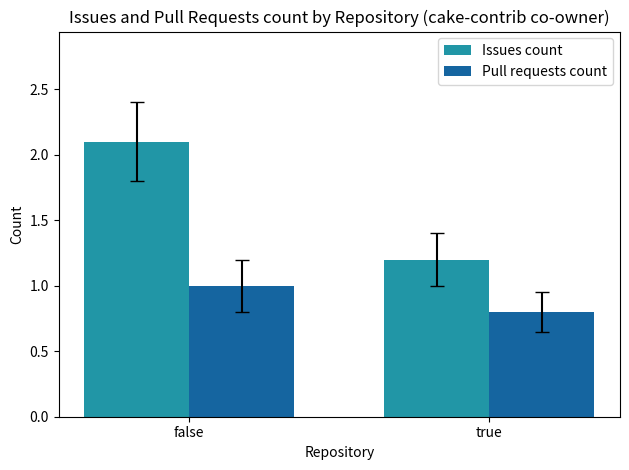

At which category does the chart reach its peak across all series?

false